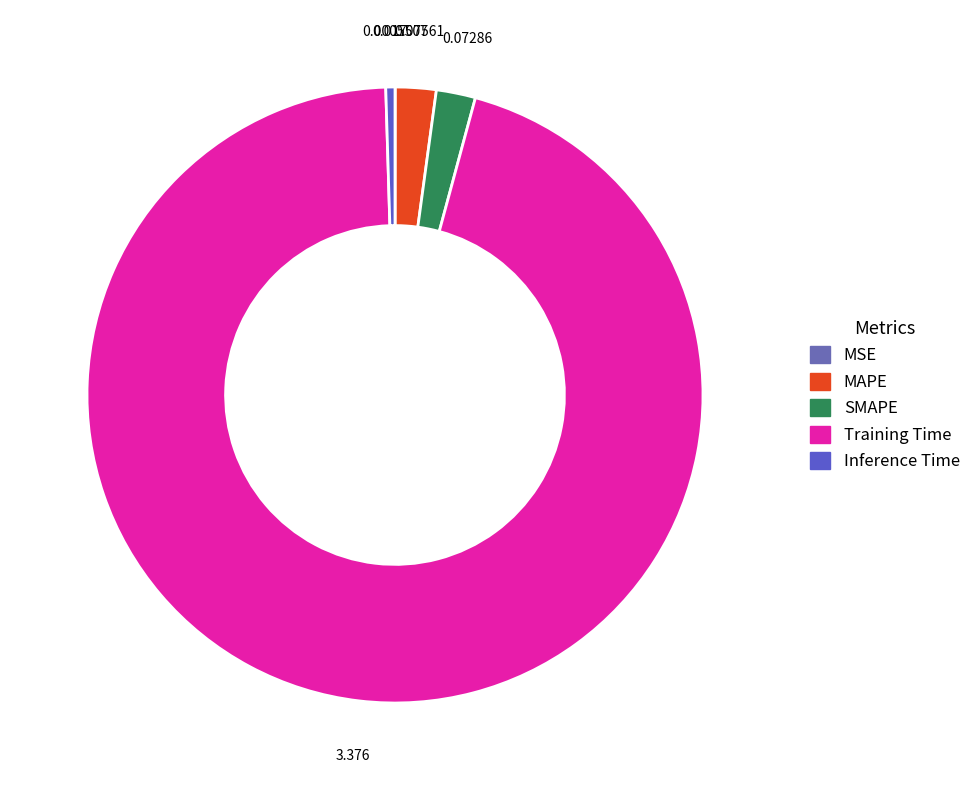

Rank the categories by value from highest to lowest.

Training Time, MAPE, SMAPE, Inference Time, MSE